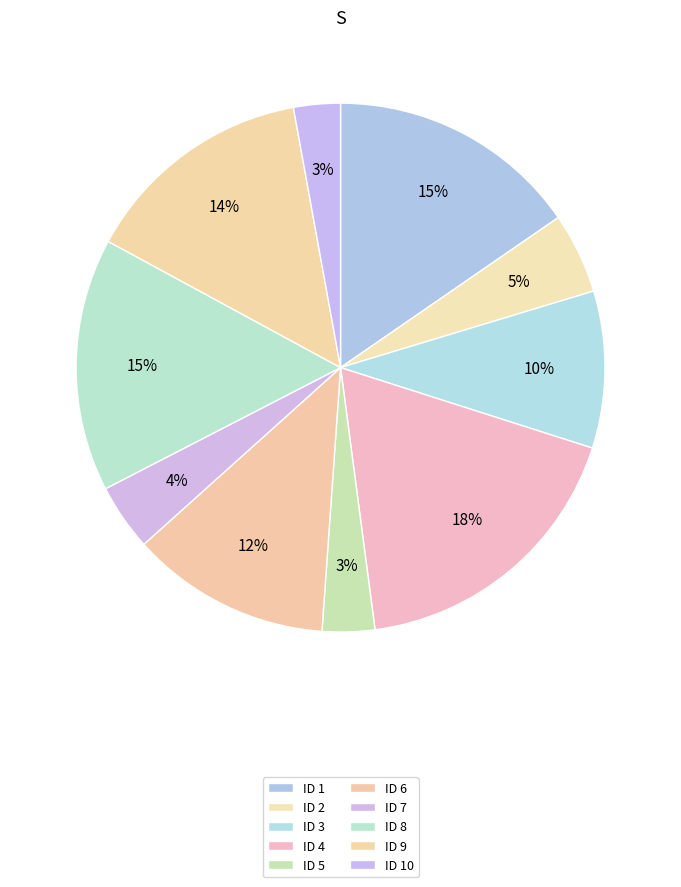

Rank the categories by value from lowest to highest.

10, 5, 7, 2, 3, 6, 9, 1, 8, 4